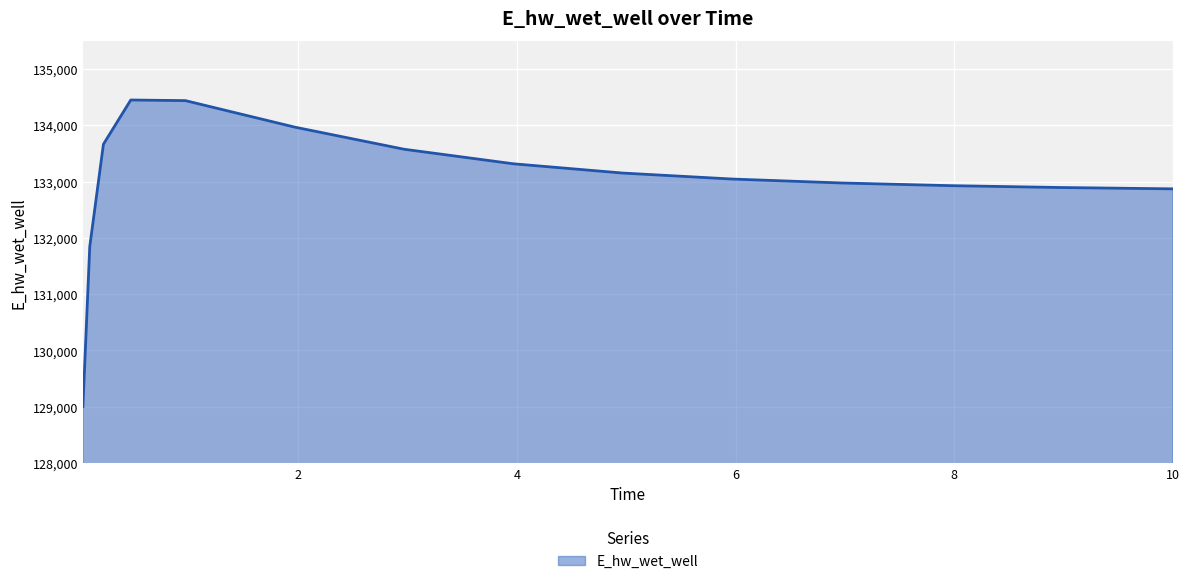

What is the greatest value displayed?

134449.1